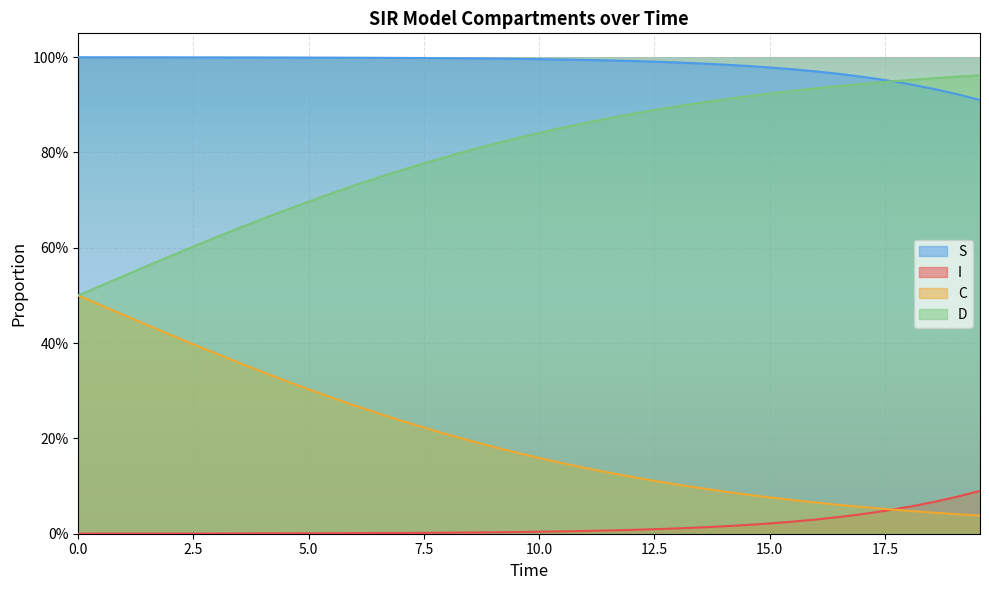

What is the average value of the C series?

0.2